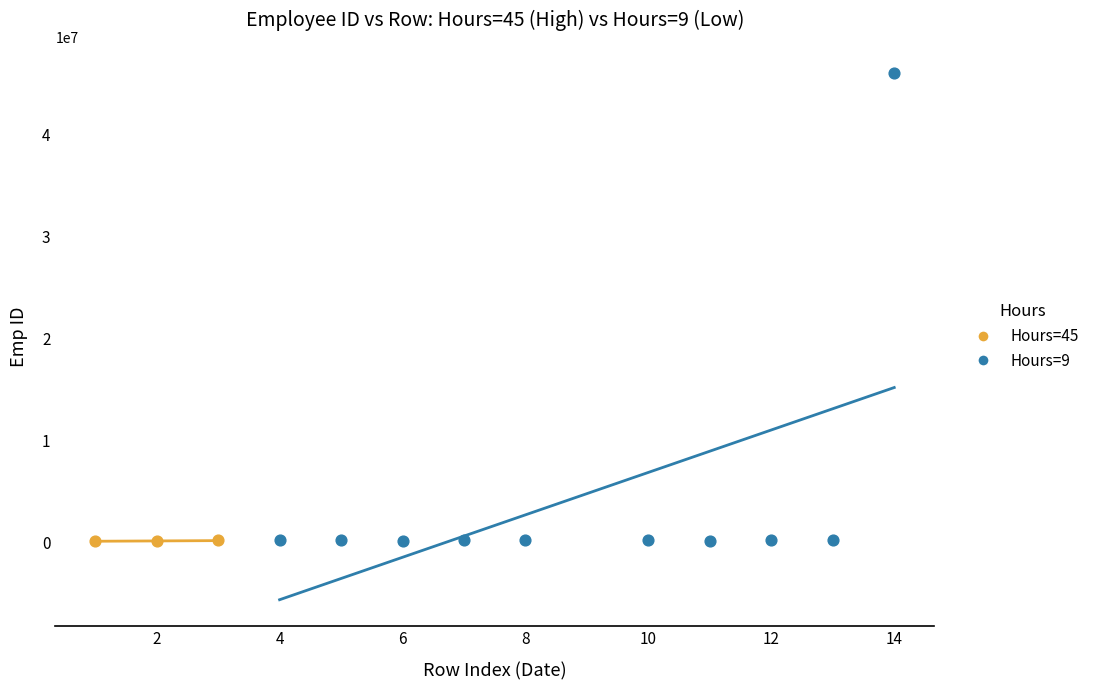

Which series contains the highest Y value?

Hours=9